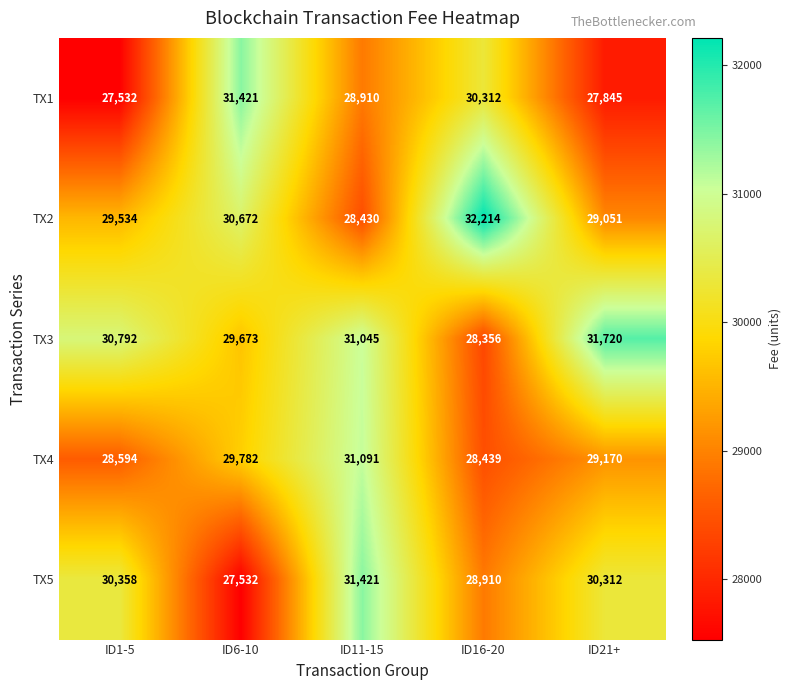

Read the TX1 value at ID6-10, to the nearest 100.

31400